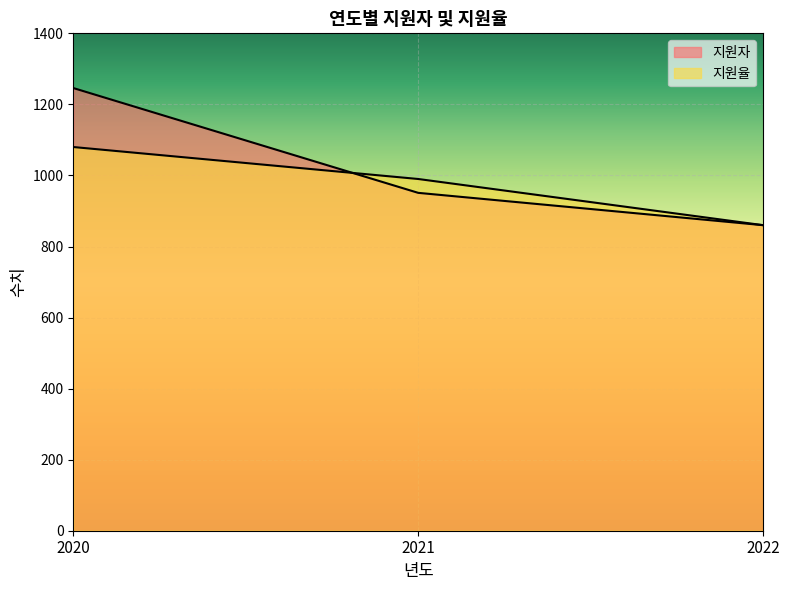

What are all the series names shown in the legend?

지원자, 지원율